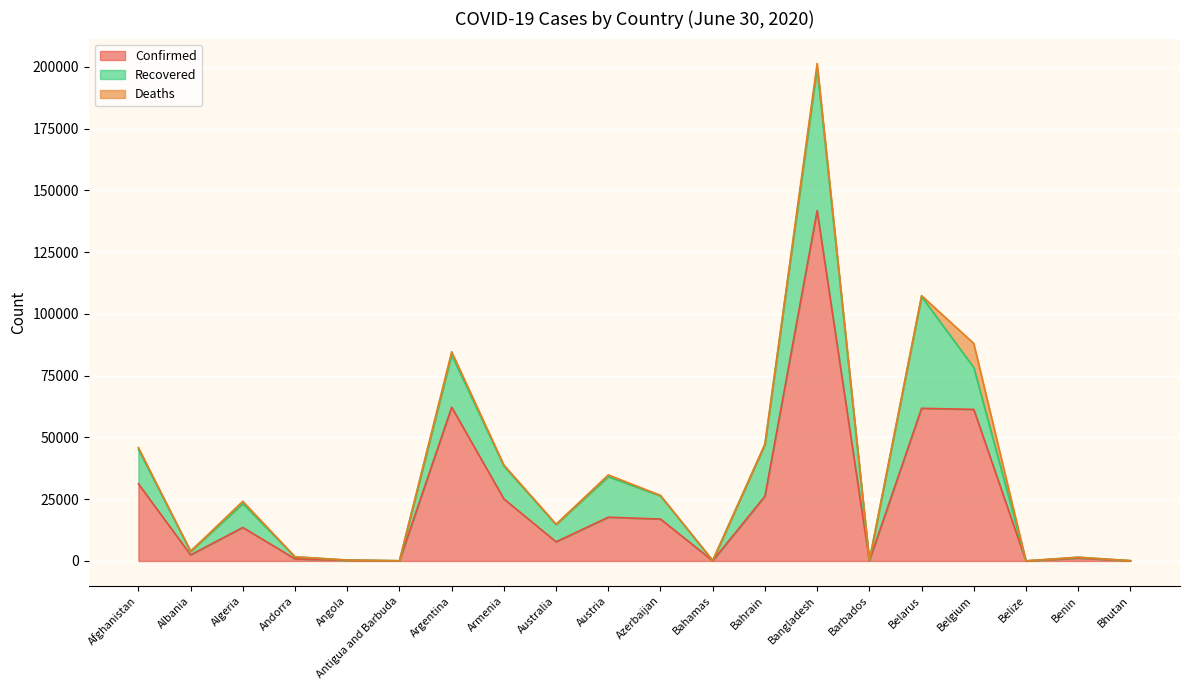

What is the difference between the Deaths values at Afghanistan and Andorra?

681